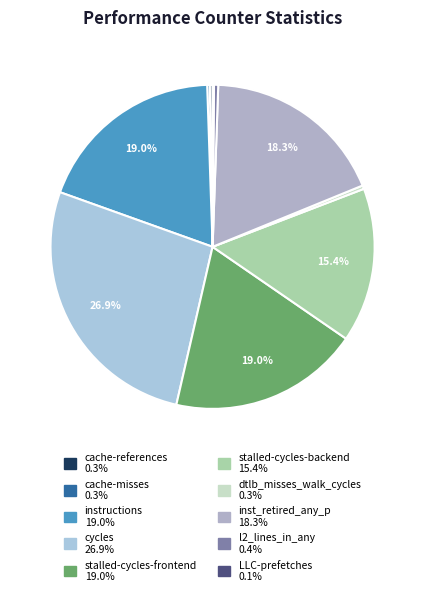

Does instructions represent more than half of the total?

No